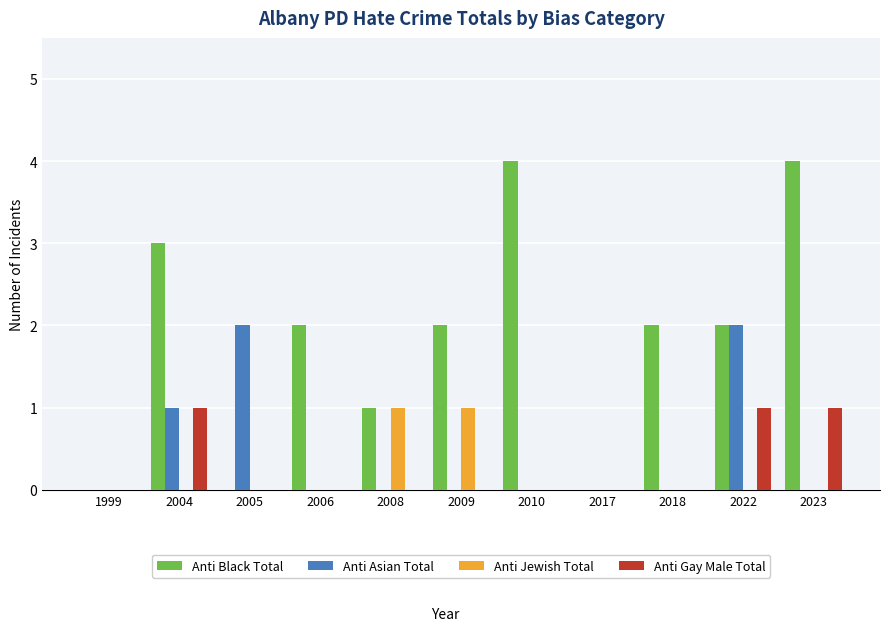

Between 2009 and 2017, which series saw the biggest shift?

Anti Black Total